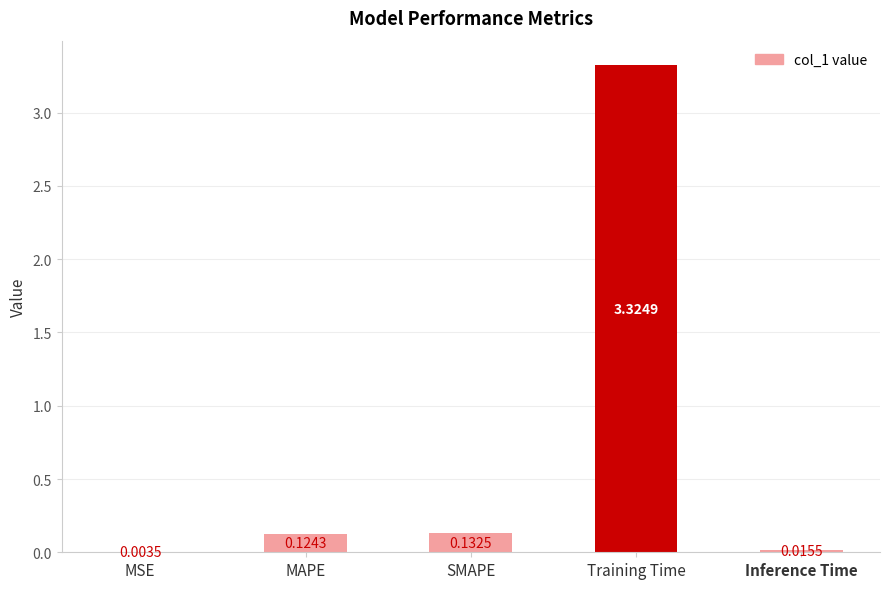

What is the change in value from Training Time to Inference Time?

-3.3